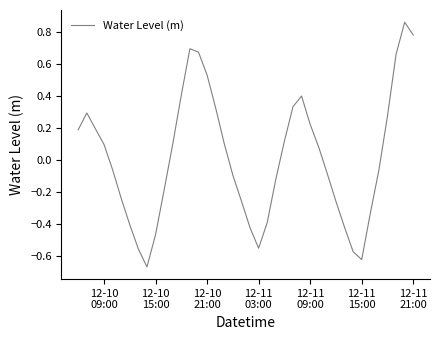

What is the difference between the maximum and minimum values?

1.5